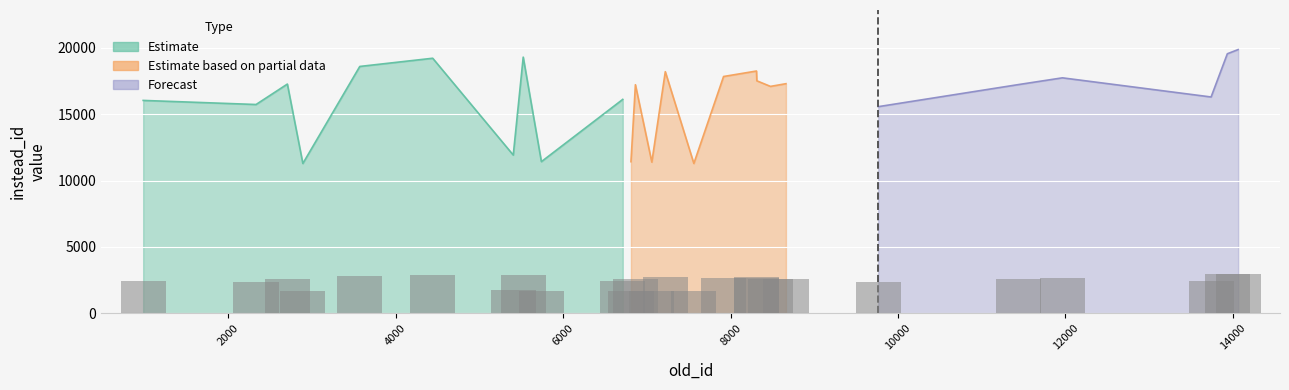

Reading right to left, extract all data points from this chart.

2978.7	2931.3	2443.2	2659.5	2583.8	2333.8	2593.3	2562.8	2626.0	2736.4	2674.5	1692.5	2728.9	1707.5	2581.7	1712.4	2416.2	1712.8	2893.3	1787.4	2880.8	2788.0	1692.3	2589.2	2358.3	2404.5